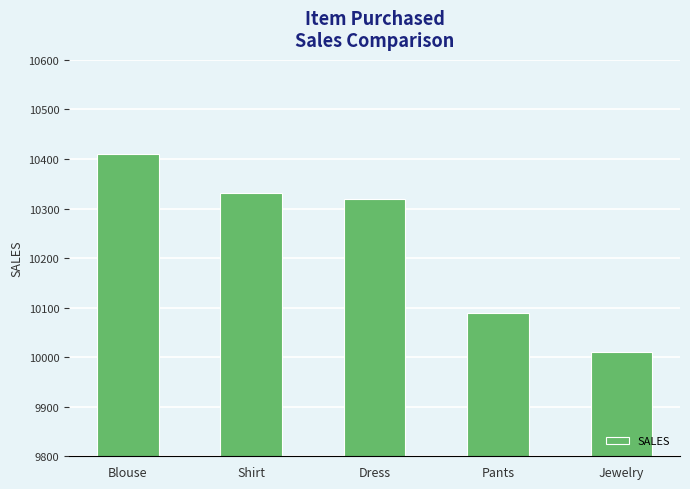

What is the smallest value displayed?

10010